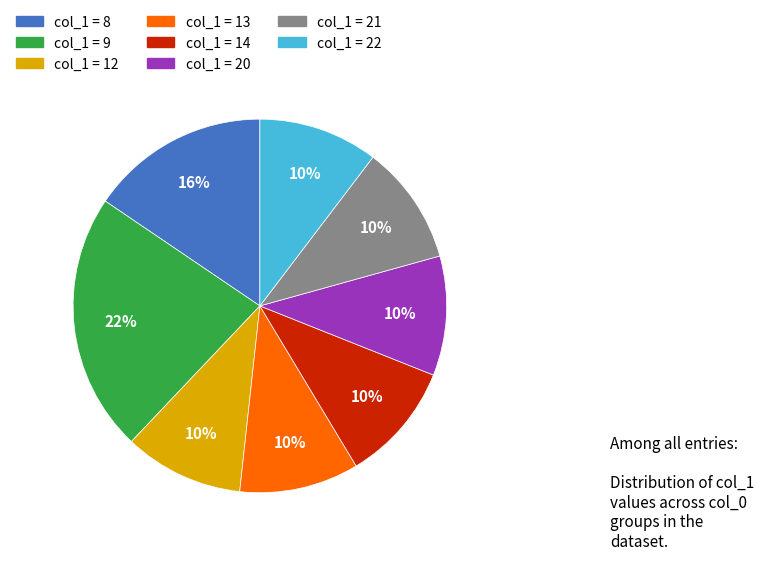

Does any single category account for the majority?

No